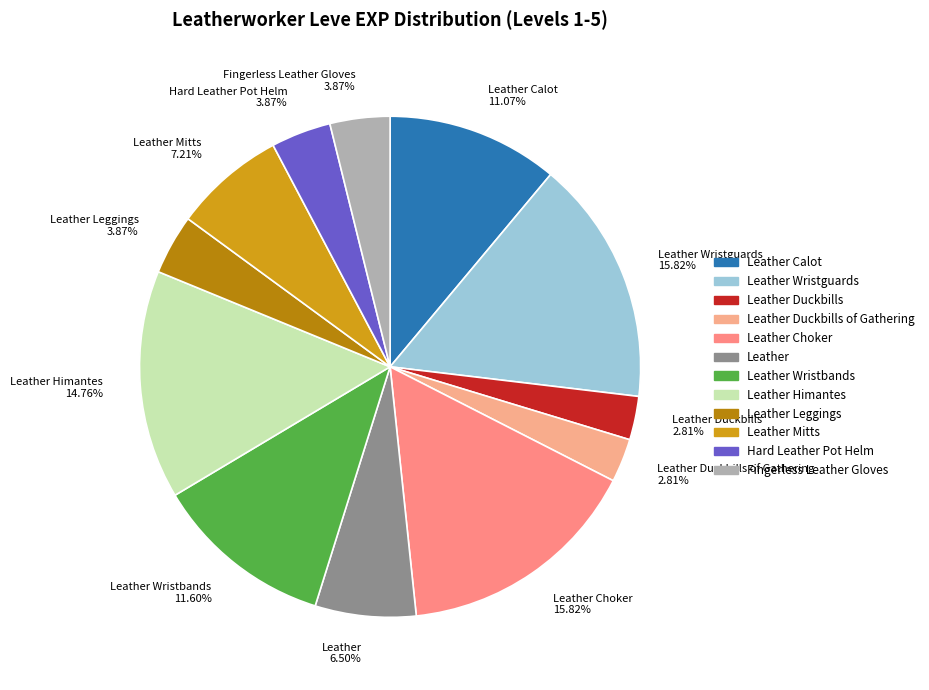

What percentage is the Fingerless Leather Gloves slice, to the nearest percent?

4%